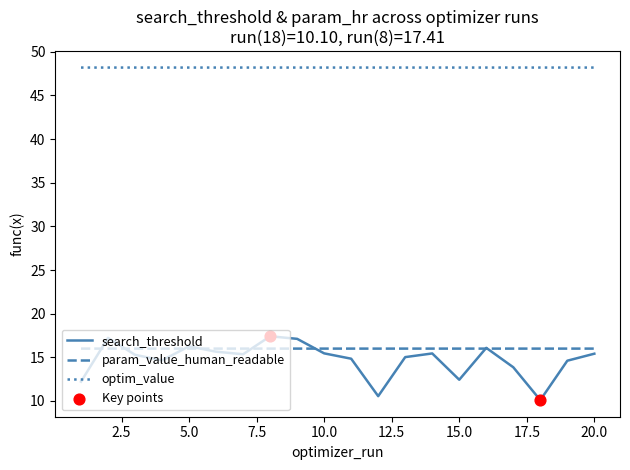

Which series has the largest range (max minus min)?

search_threshold